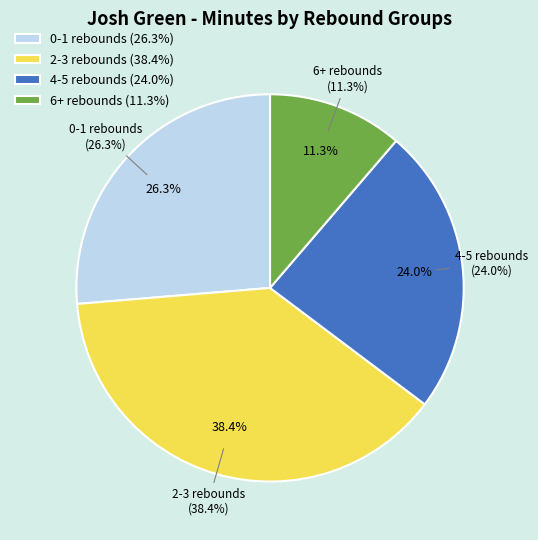

The 31 slice represents 9% of the pie. True or false?

False